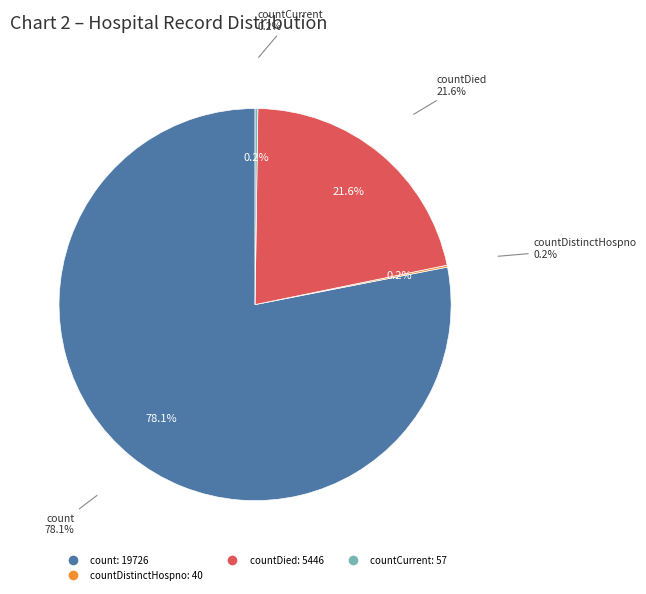

To the nearest percent, what is the difference between the largest and smallest slice percentages?

78%